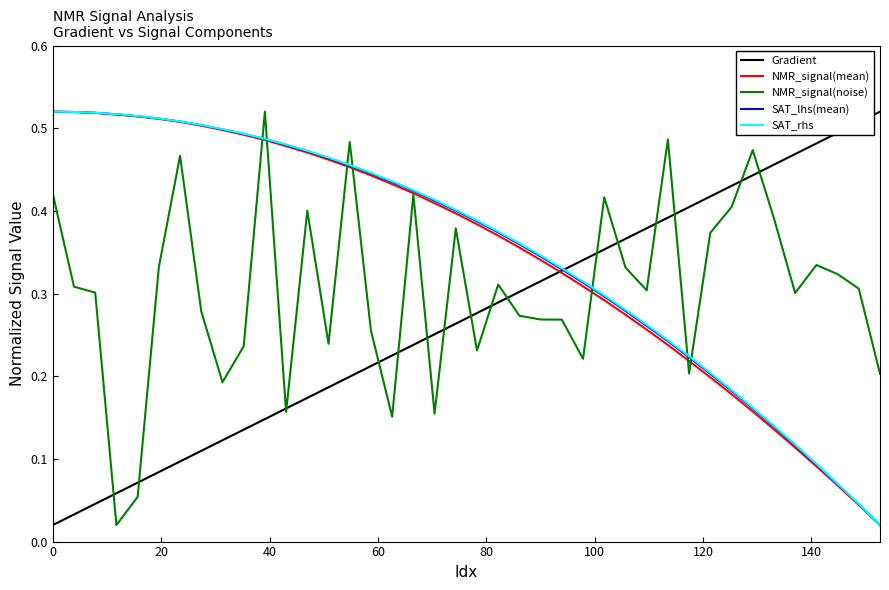

What are all the series names shown in the legend?

Gradient, NMR_signal(mean), NMR_signal(noise), SAT_lhs(mean), SAT_rhs